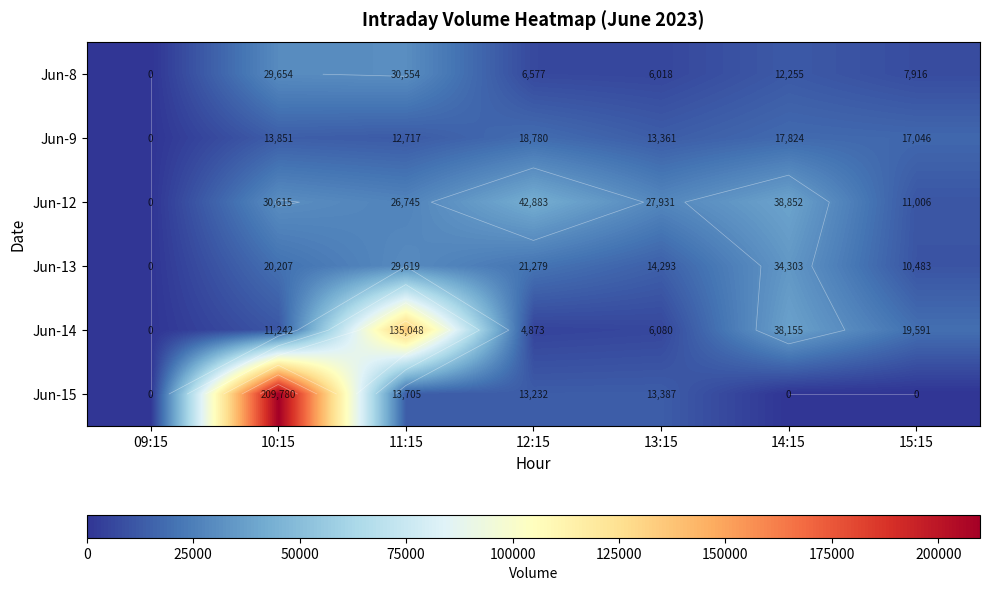

Which series has the widest spread of values?

Jun-15